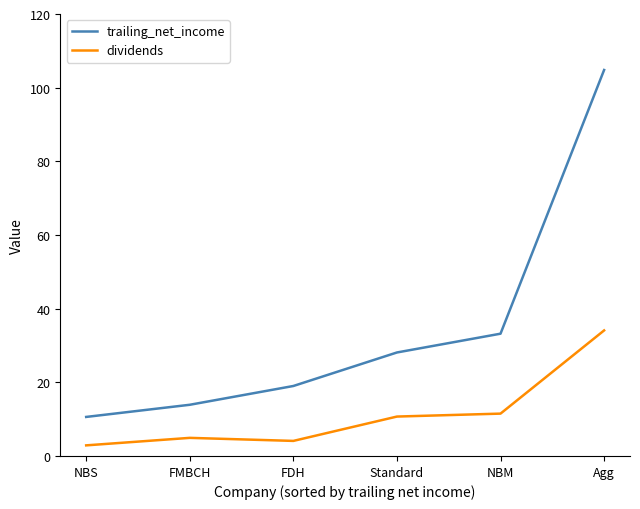

Which label corresponds to the largest value in the chart?

Agg